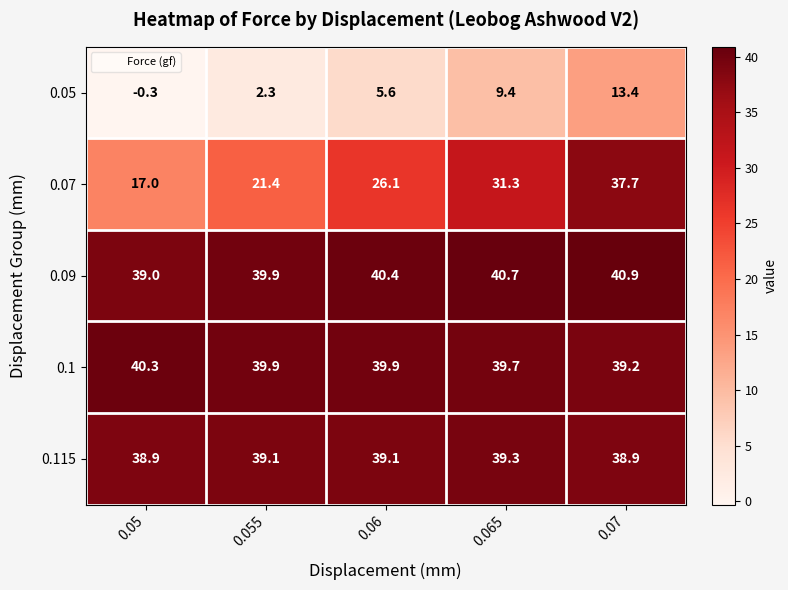

Reading left to right, transcribe all the data shown in this chart.

0.05: 0.05=-0.3	0.055=2.3	0.06=5.6	0.065=9.4	0.07=13.4
0.07: 0.05=17.0	0.055=21.4	0.06=26.1	0.065=31.3	0.07=37.7
0.09: 0.05=39.0	0.055=39.9	0.06=40.4	0.065=40.7	0.07=40.9
0.1: 0.05=40.3	0.055=39.9	0.06=39.9	0.065=39.7	0.07=39.2
0.115: 0.05=38.9	0.055=39.1	0.06=39.1	0.065=39.3	0.07=38.9